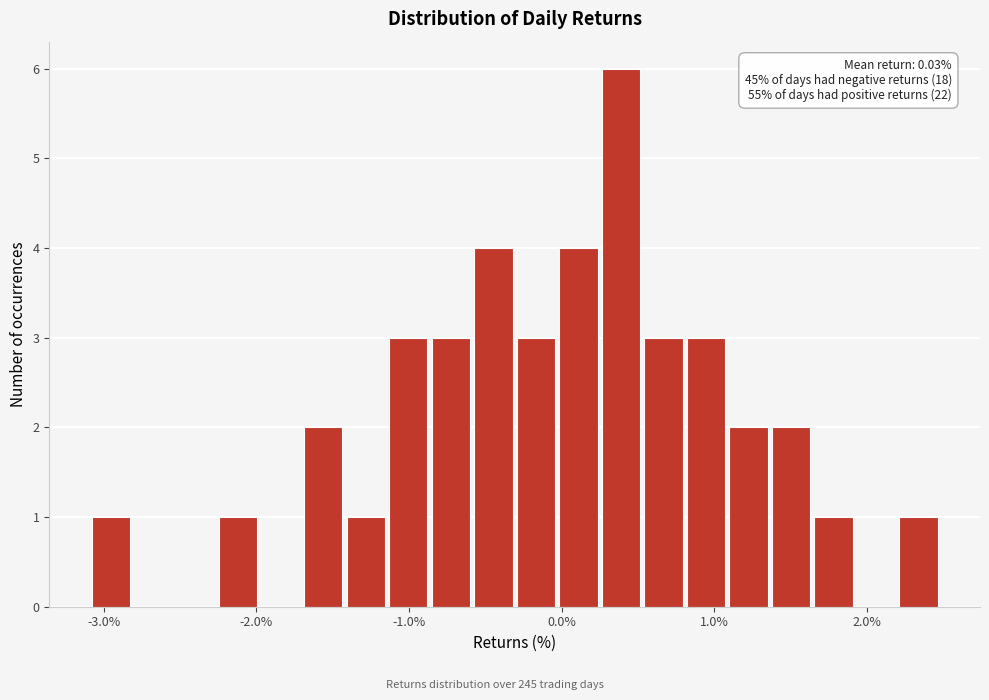

Around what value on the x-axis is the tallest bar? Give the approximate position of its centre, as read against the axis.

0.4